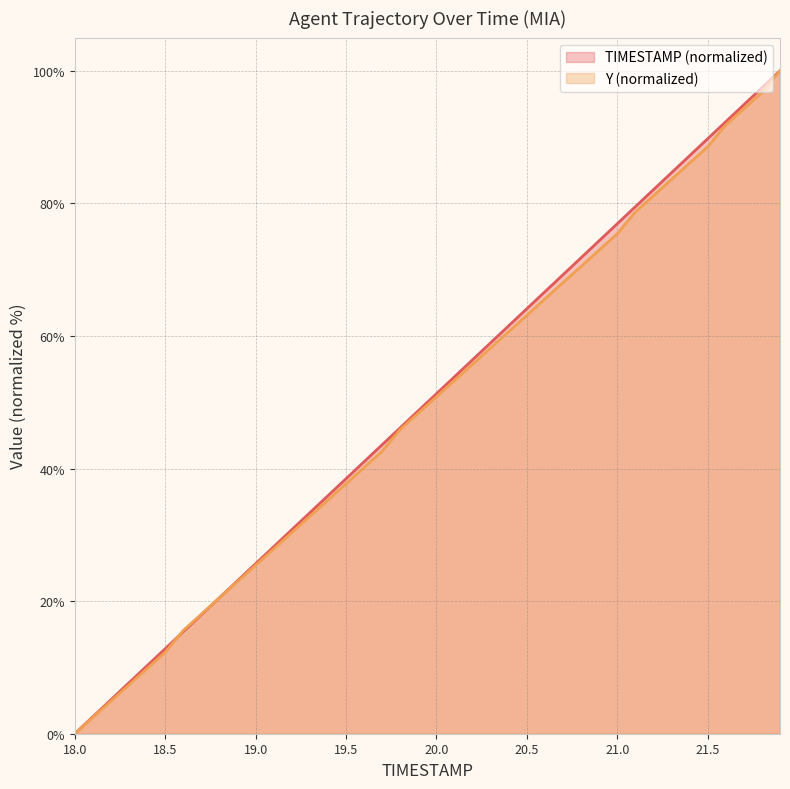

What is the label of the 19th point from the left?

19.8